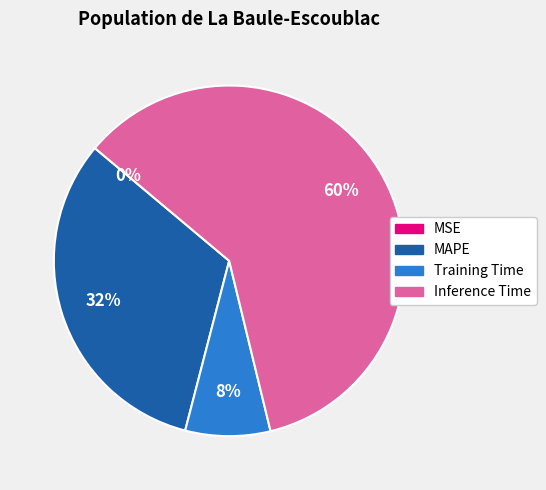

To the nearest percent, what is the average slice percentage?

25%